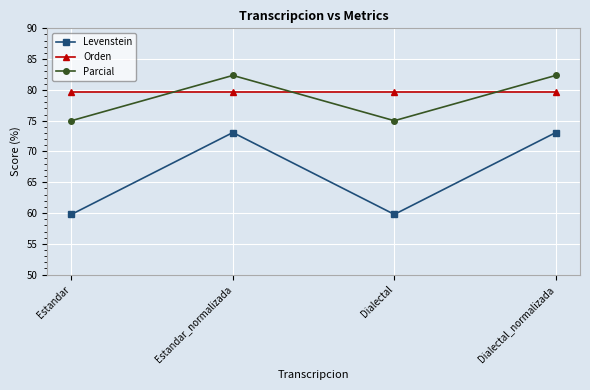

What is the minimum value shown in the chart?

59.8